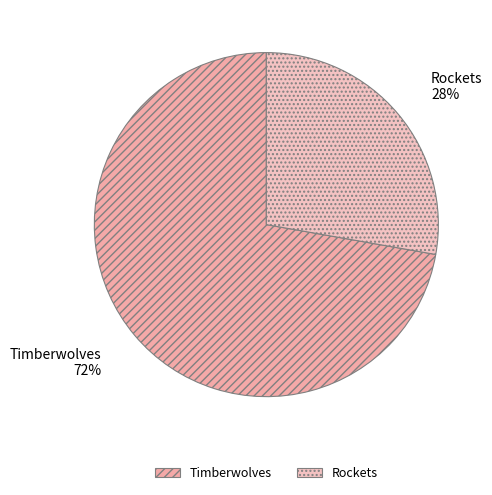

What is the largest slice in the pie chart?

Timberwolves